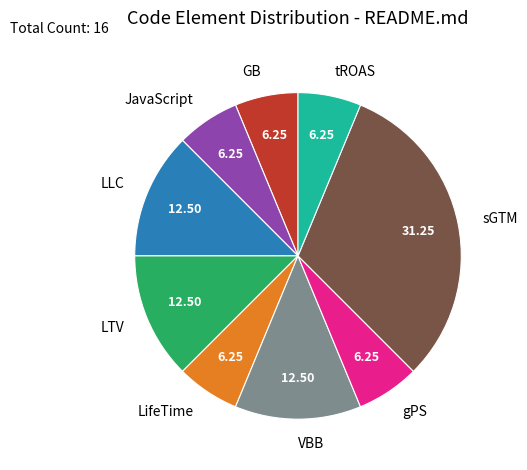

Is JavaScript the majority of the pie?

No